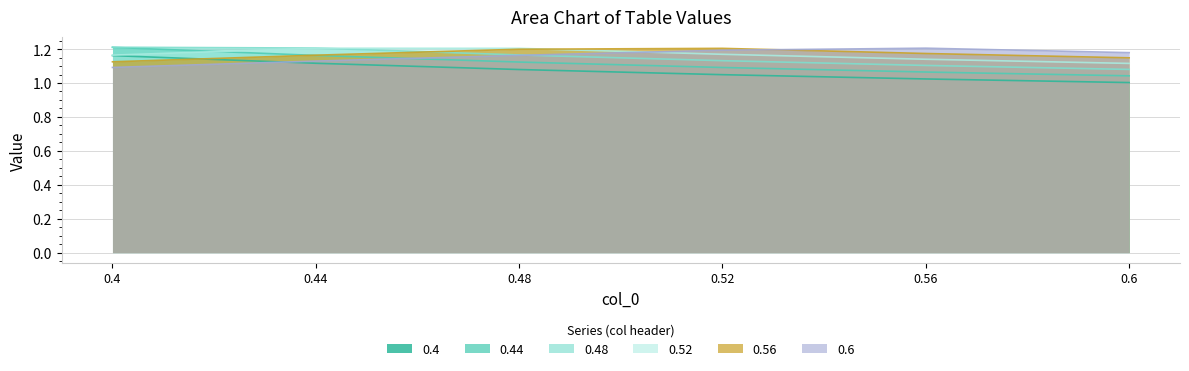

Which series has the largest range (max minus min)?

0.44